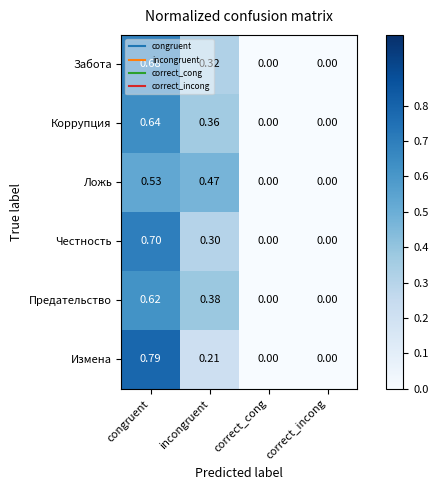

Is the value of Забота at correct_incong greater than the value of Измена at incongruent?

No